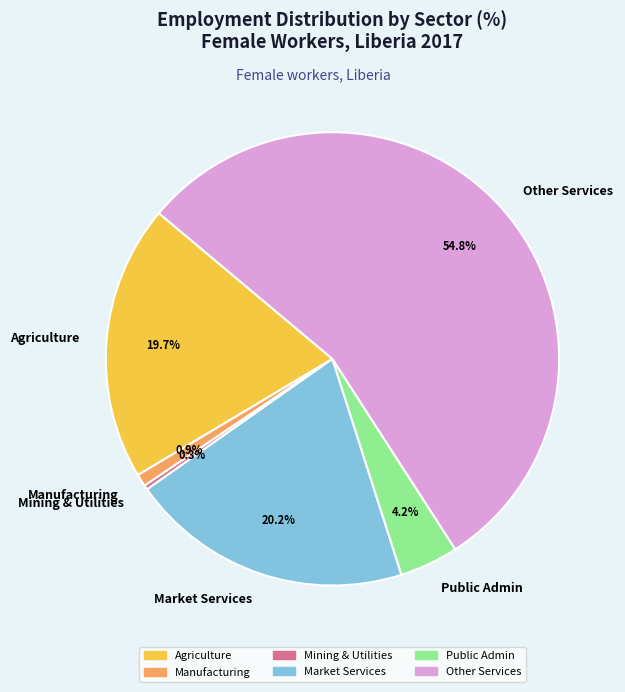

Count the number of slices in the pie.

6